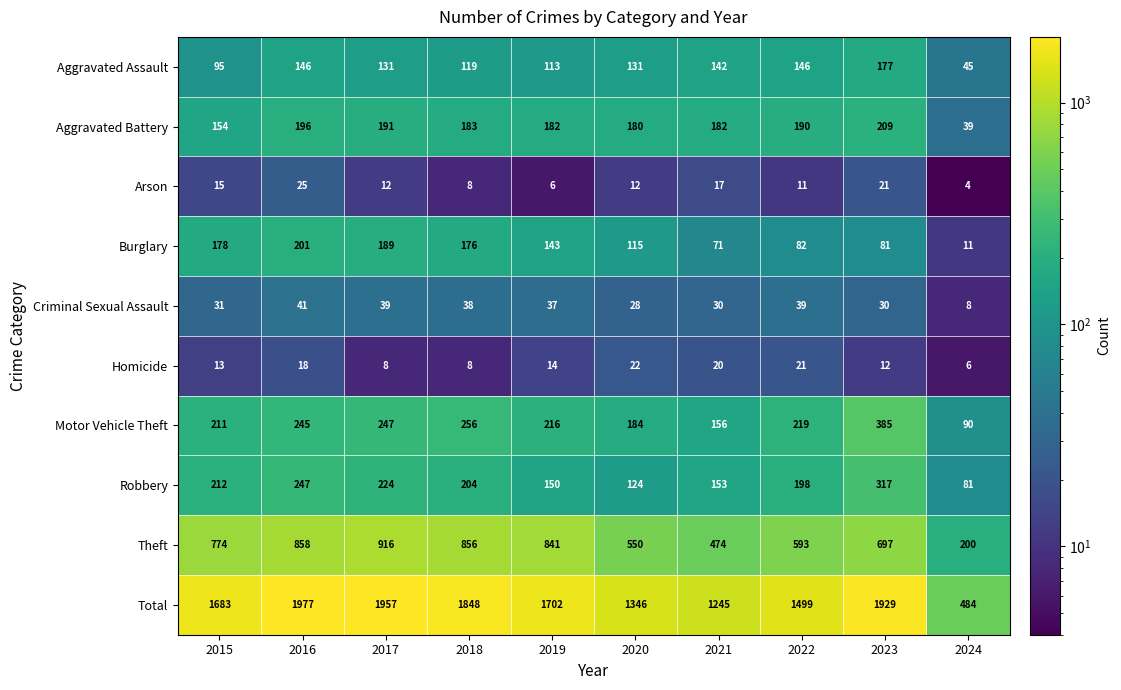

At which category does the chart reach its peak across all series?

2016